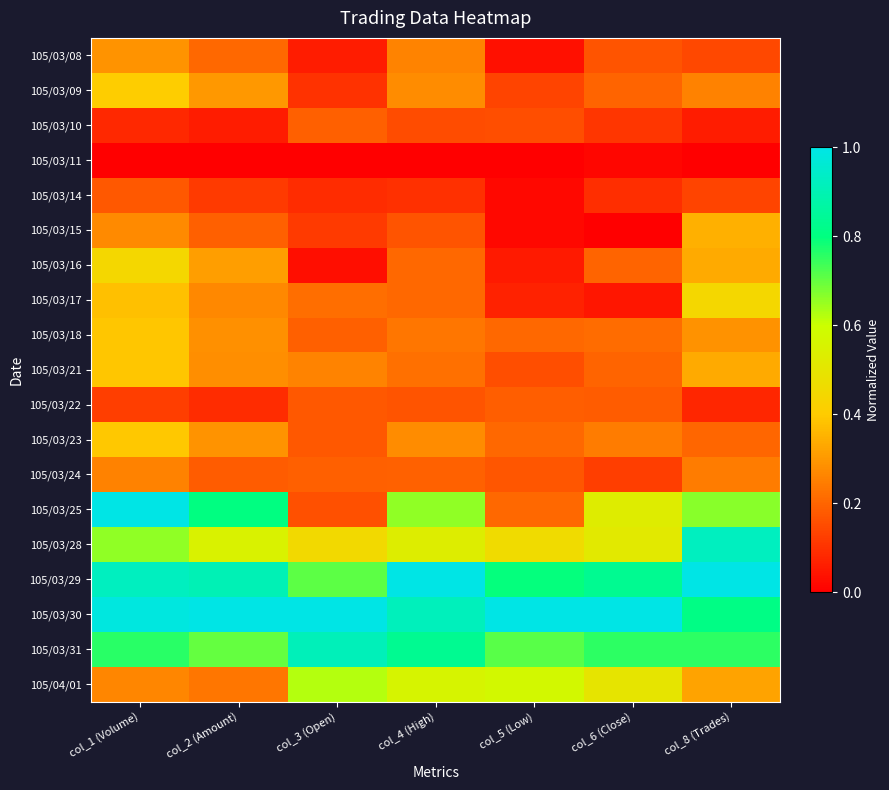

Between col_1 (Volume) and col_5 (Low), which is larger?

col_1 (Volume)